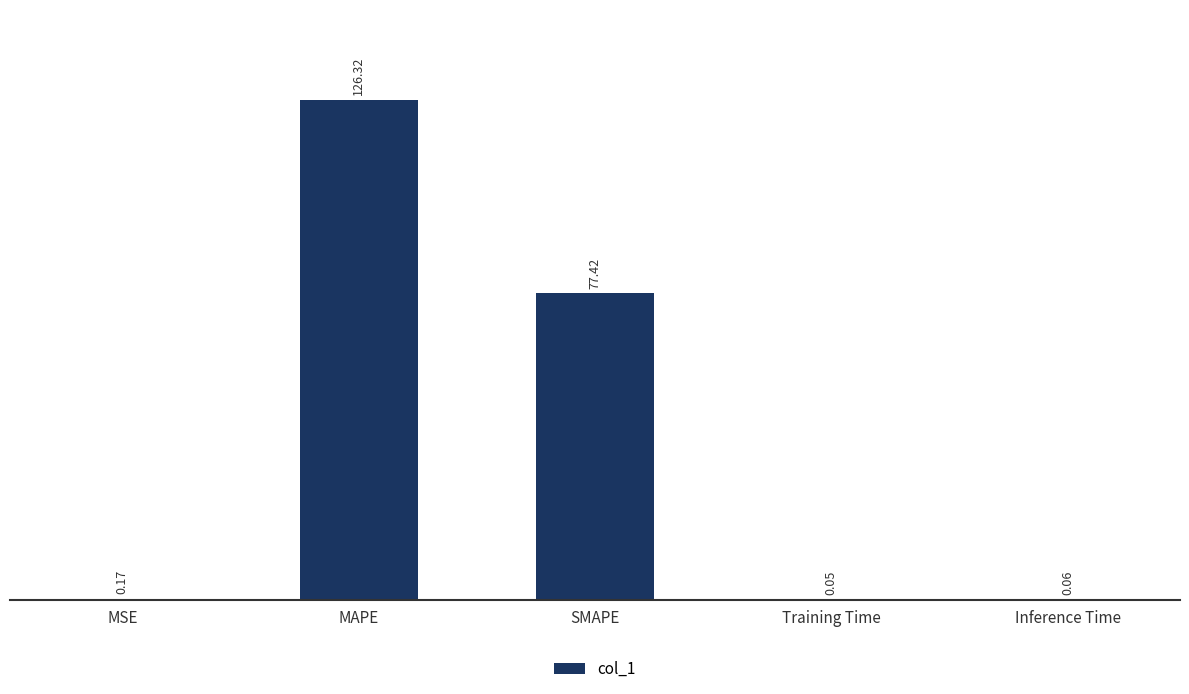

At which label is the value closest to 63?

SMAPE